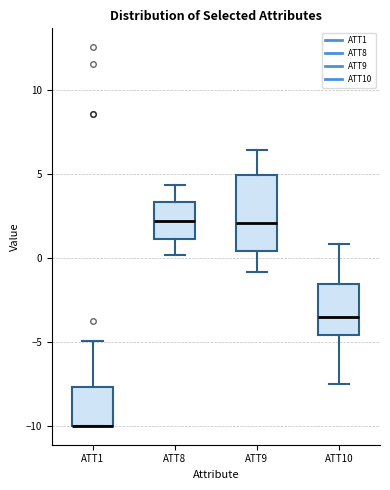

Reading left to right, read every box against the y-axis: the position of its median line, the range the box covers, and the ends of its whiskers. The values are not printed on the chart, so give them approximately, as read against the axis.

ATT1: median -10.0 (drawn on the box's lower edge), box -10.0 to -7.5, whiskers -10.0 to -5.0
ATT8: median 2.0, box 1.0 to 3.5, whiskers 0.0 to 4.5
ATT9: median 2.0, box 0.5 to 5.0, whiskers -1.0 to 6.5
ATT10: median -3.5, box -4.5 to -1.5, whiskers -7.5 to 1.0